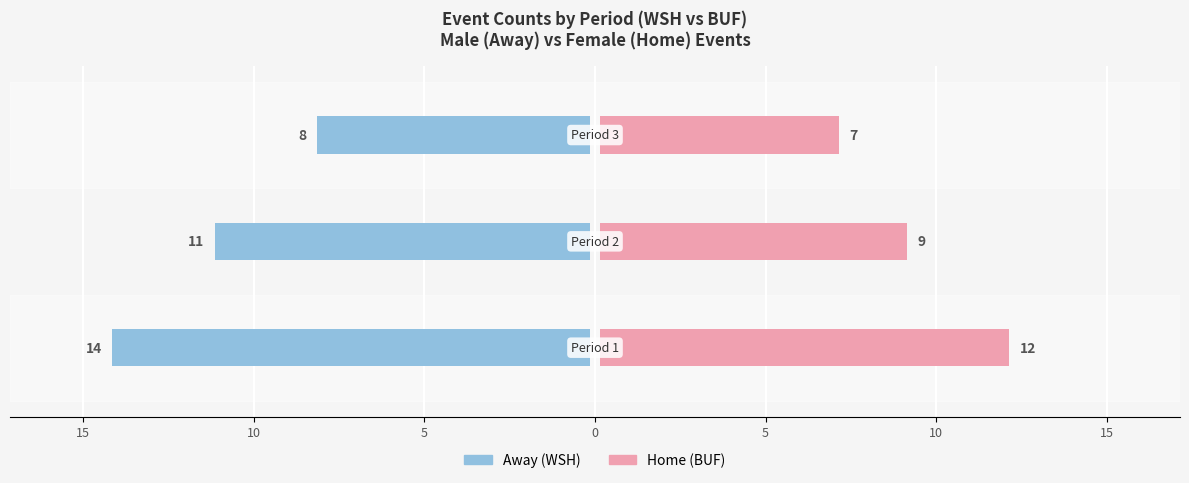

Reading left to right, extract all data points from this chart.

Male: 20=-14	15=-11	10=-8
Female: 20=12	15=9	10=7